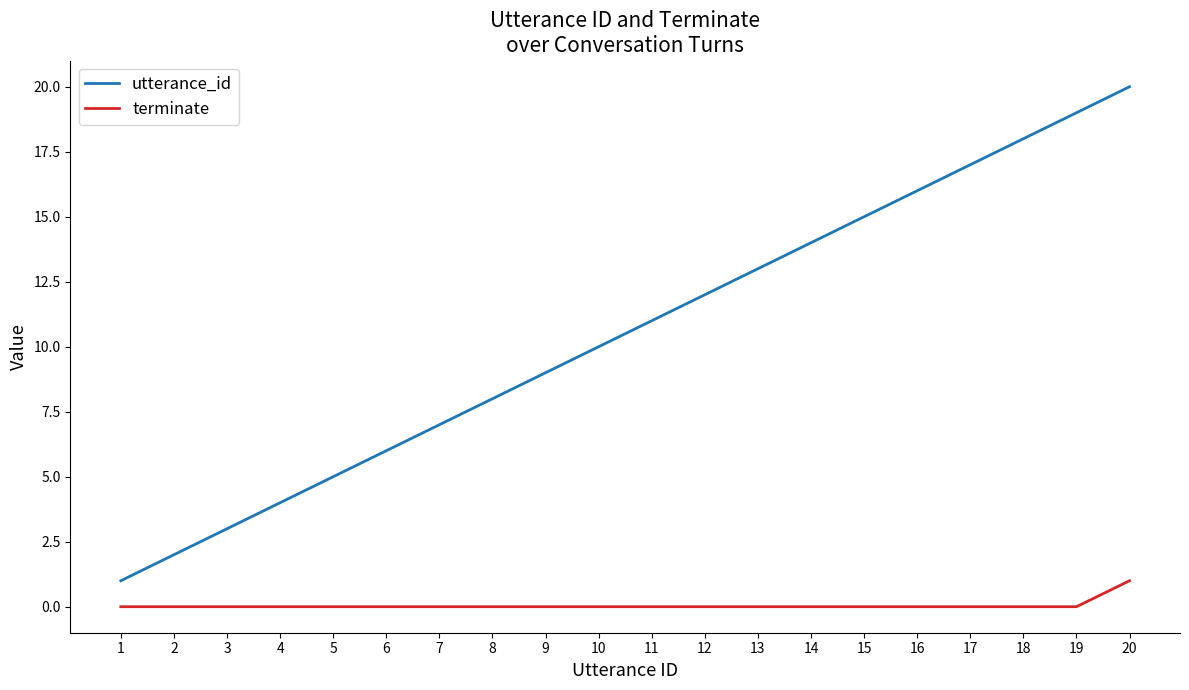

Which series changed the most between 6 and 8?

utterance_id